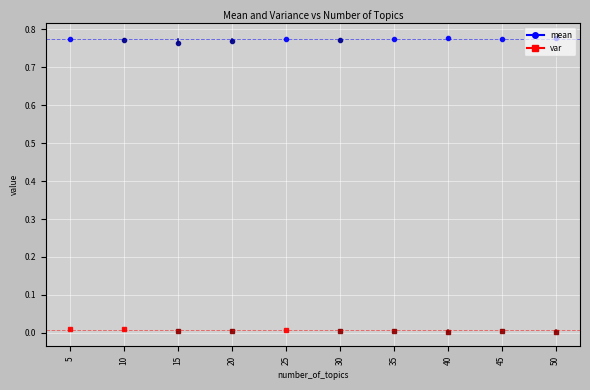

What is the greatest value displayed?

0.8